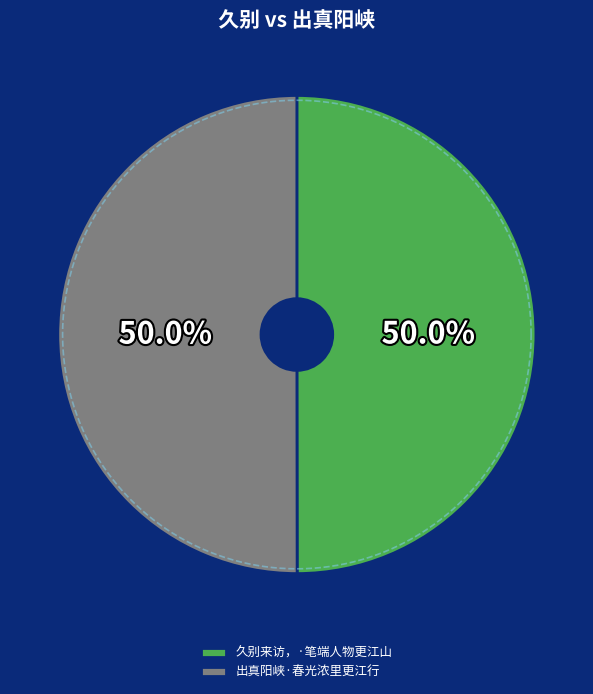

Approximately how many times larger is the value at 出真阳峡·春光浓里更江行 compared to 久别来访，·笔端人物更江山?

1.0